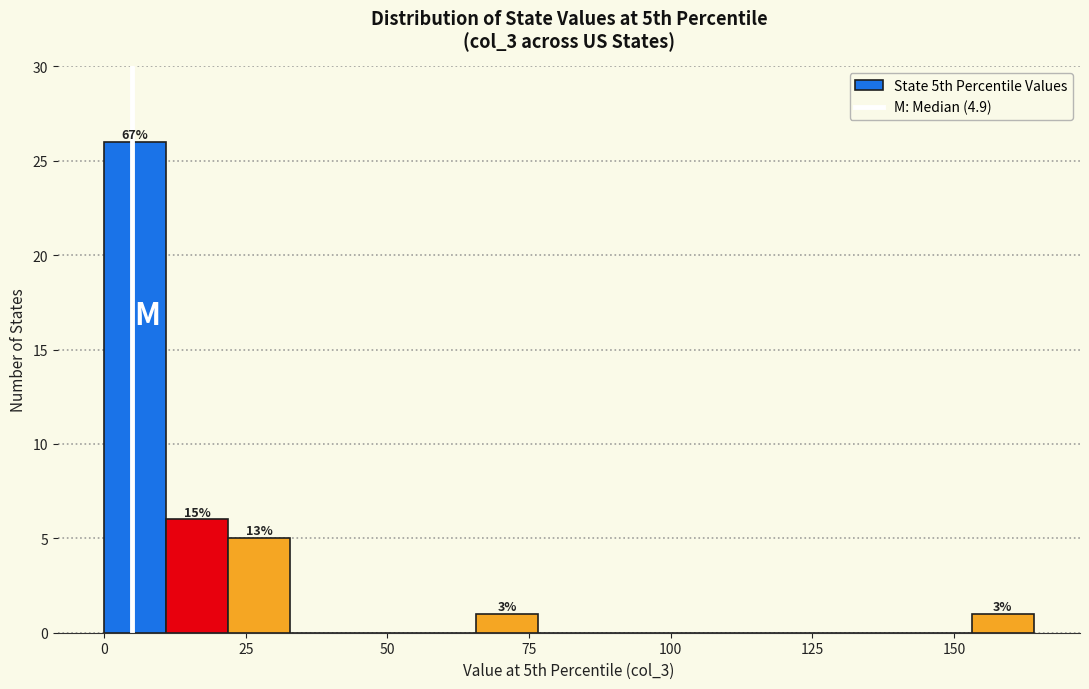

Read against the x-axis, roughly where is the centre of the tallest bar?

5